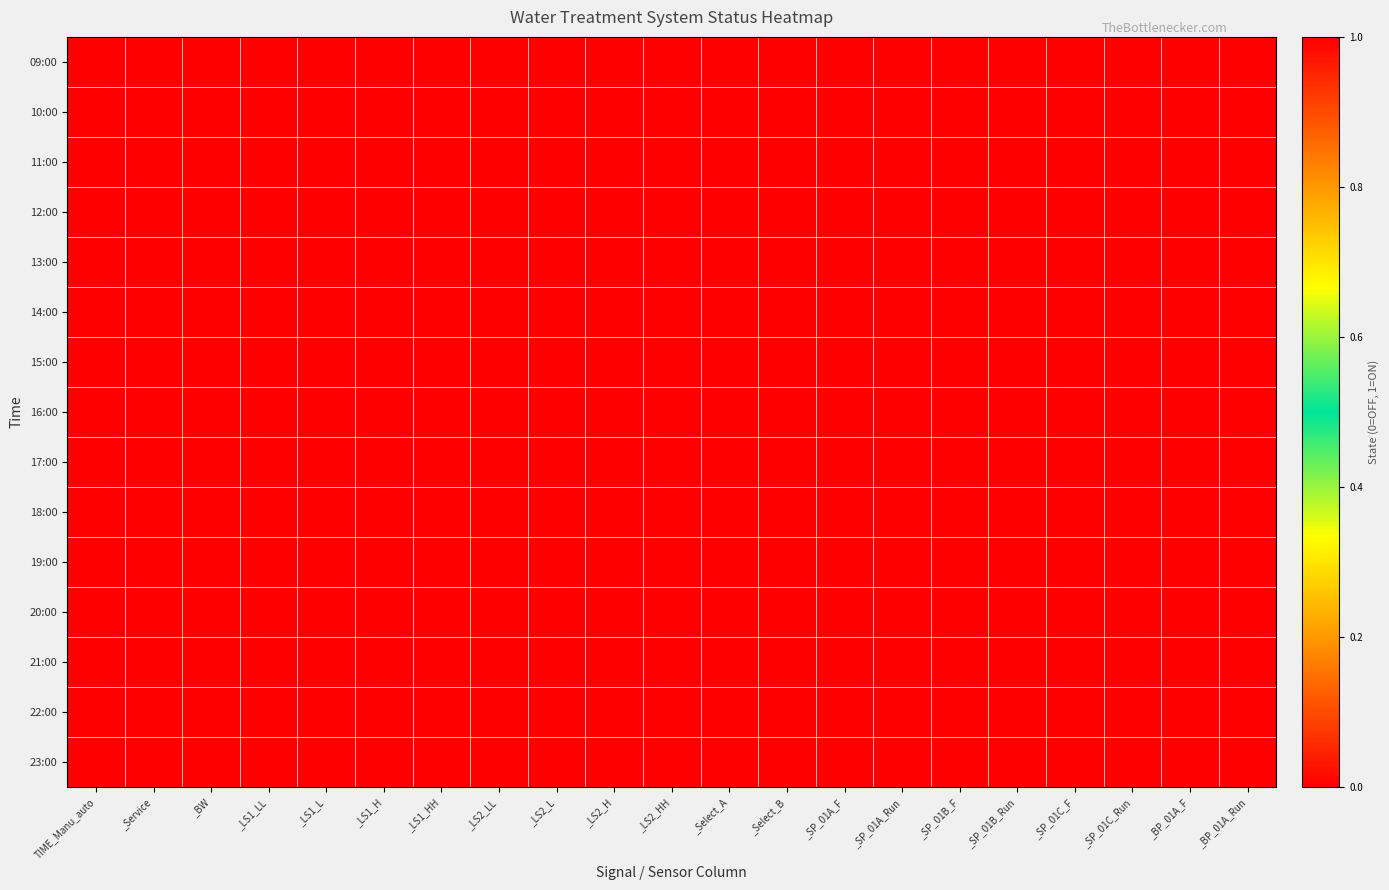

At how many categories does at least one series exceed 0?

10